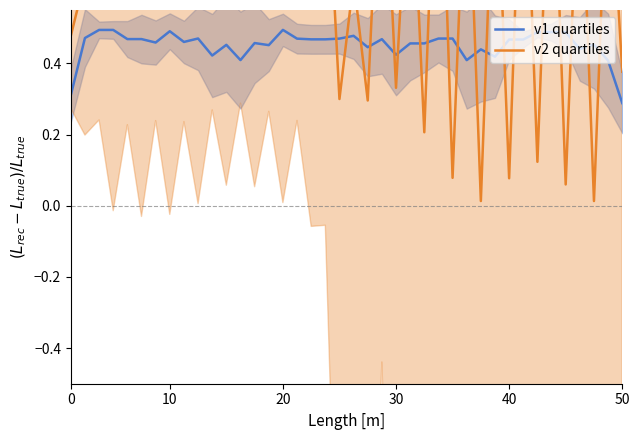

Which category has the highest value across all series?

26